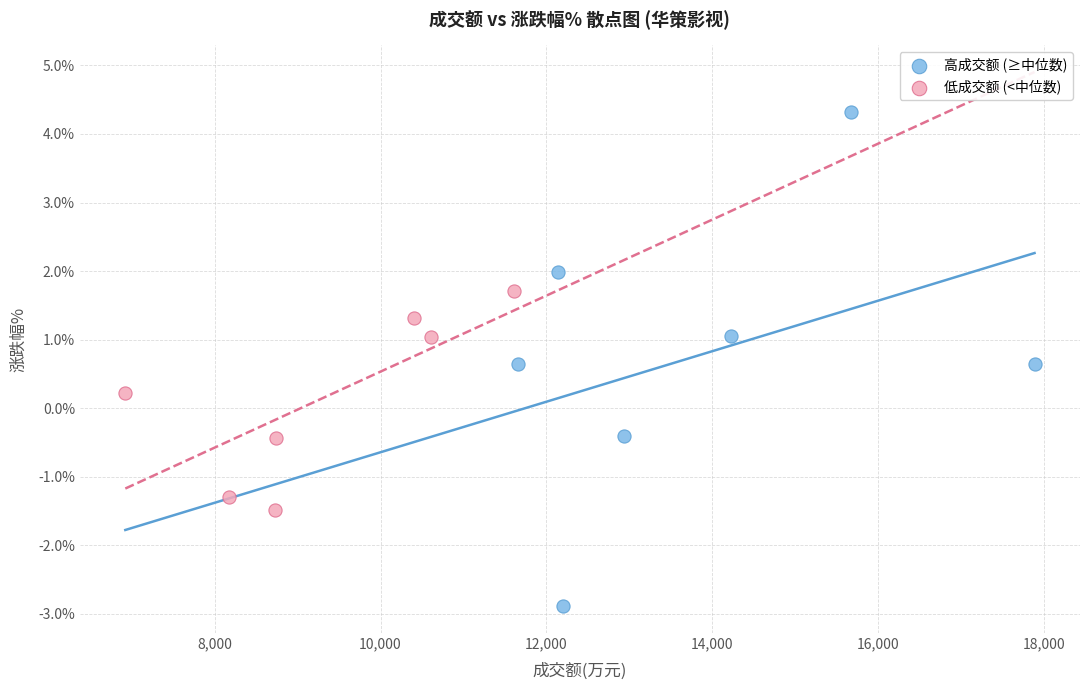

Which series contains the highest Y value?

高成交额 (≥中位数)